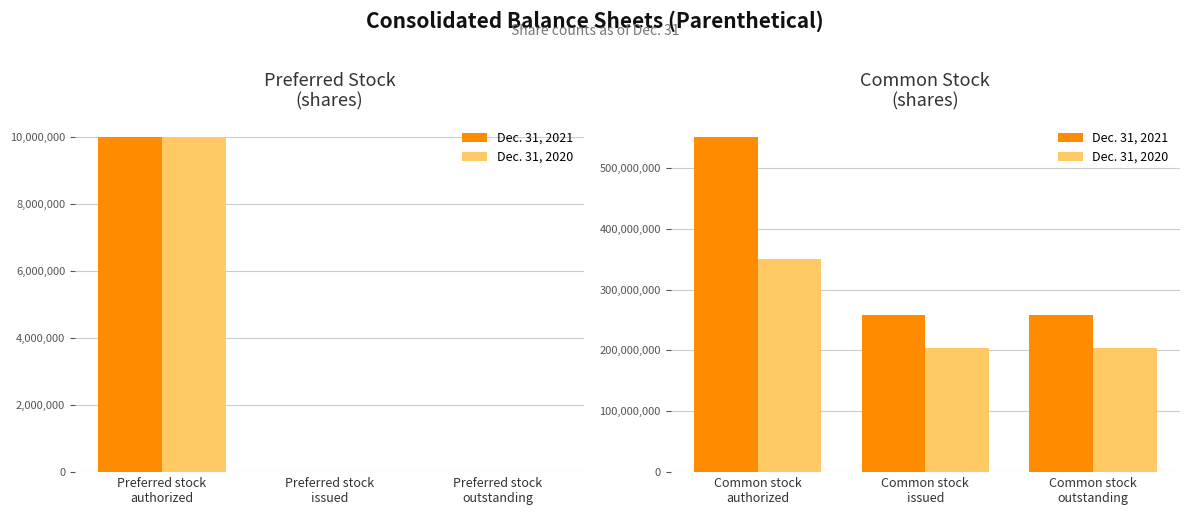

Does the chart contain stacked bars?

No